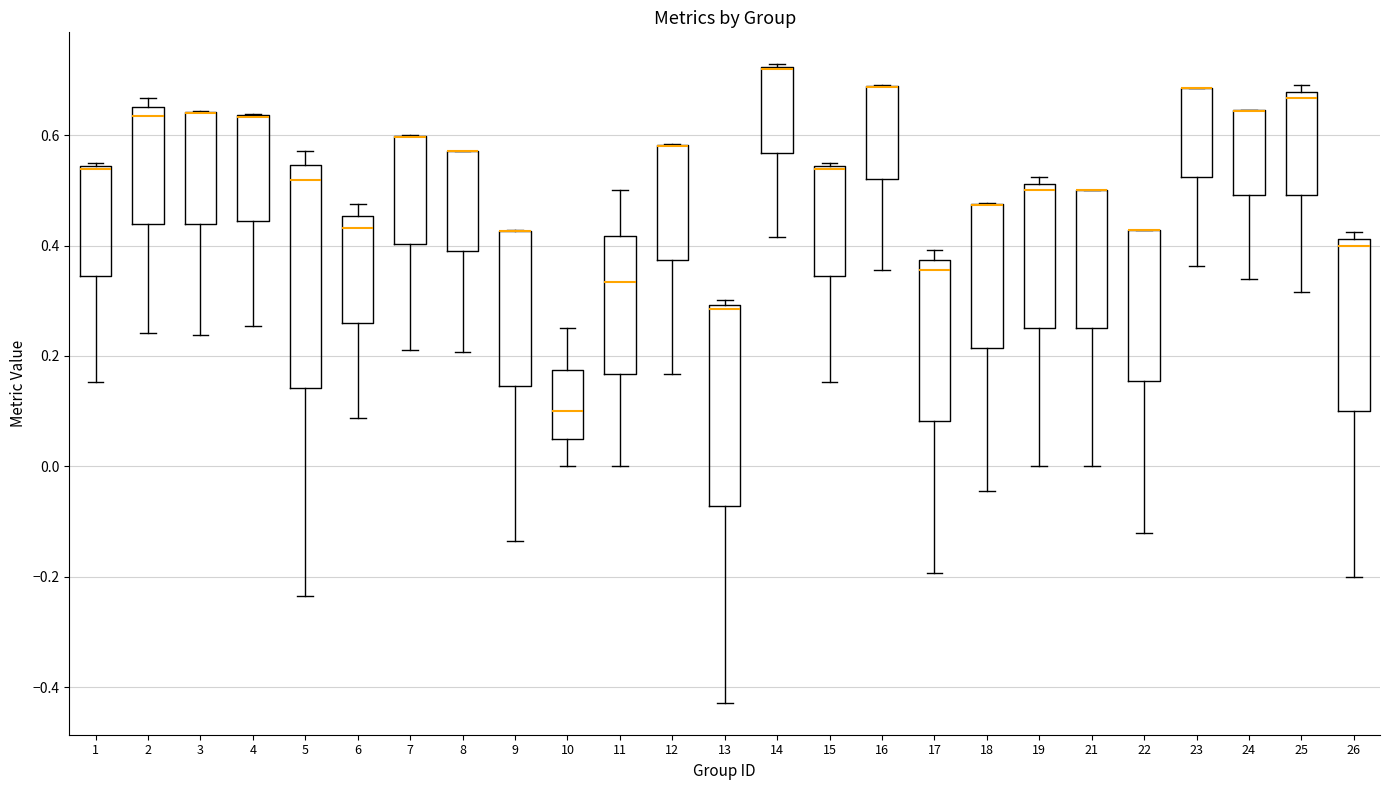

Where does the lower whisker of the box at x = 5 end on the y-axis? The values are not printed on the chart, so give them approximately, as read against the axis.

-0.24